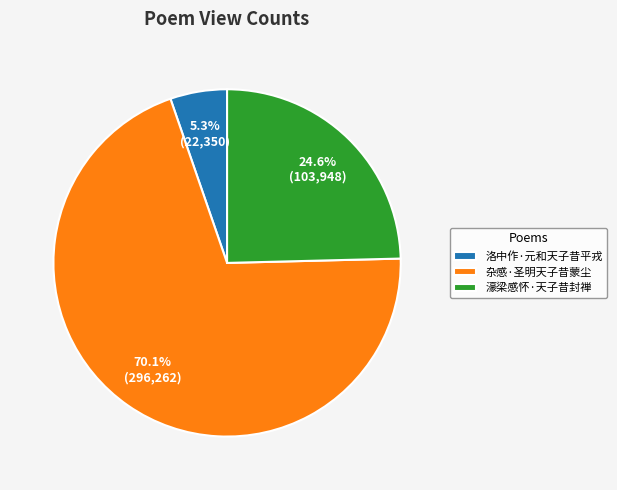

To the nearest percent, what portion does 杂感·圣明天子昔蒙尘 represent?

70%